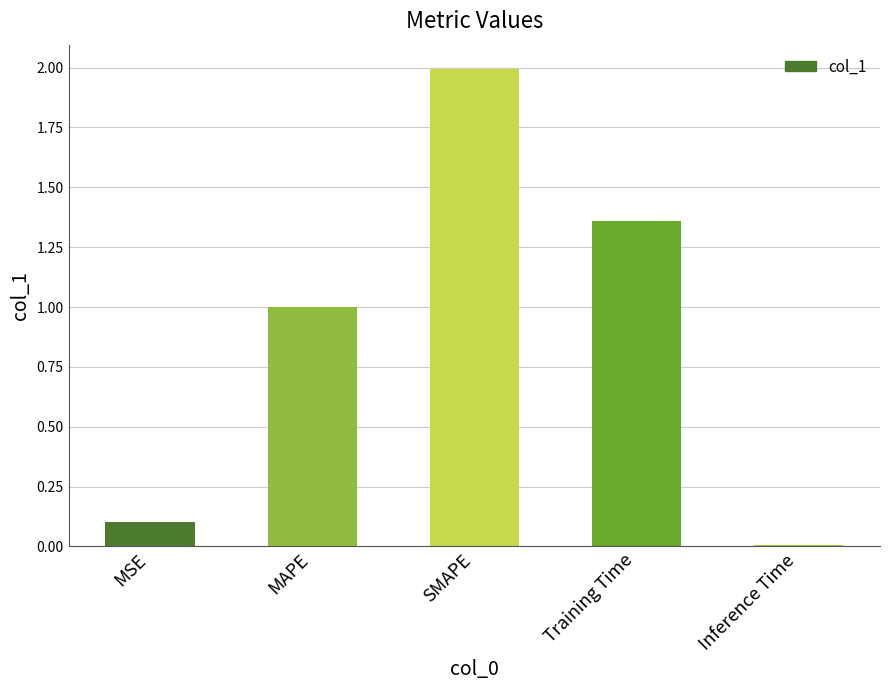

Does the chart contain stacked bars?

No